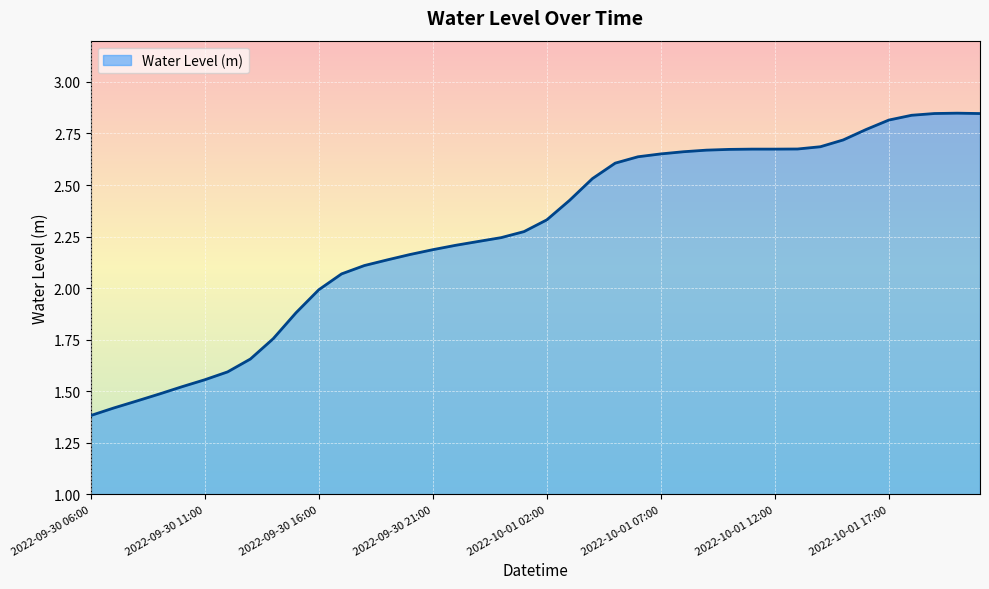

What is the smallest value displayed?

1.4